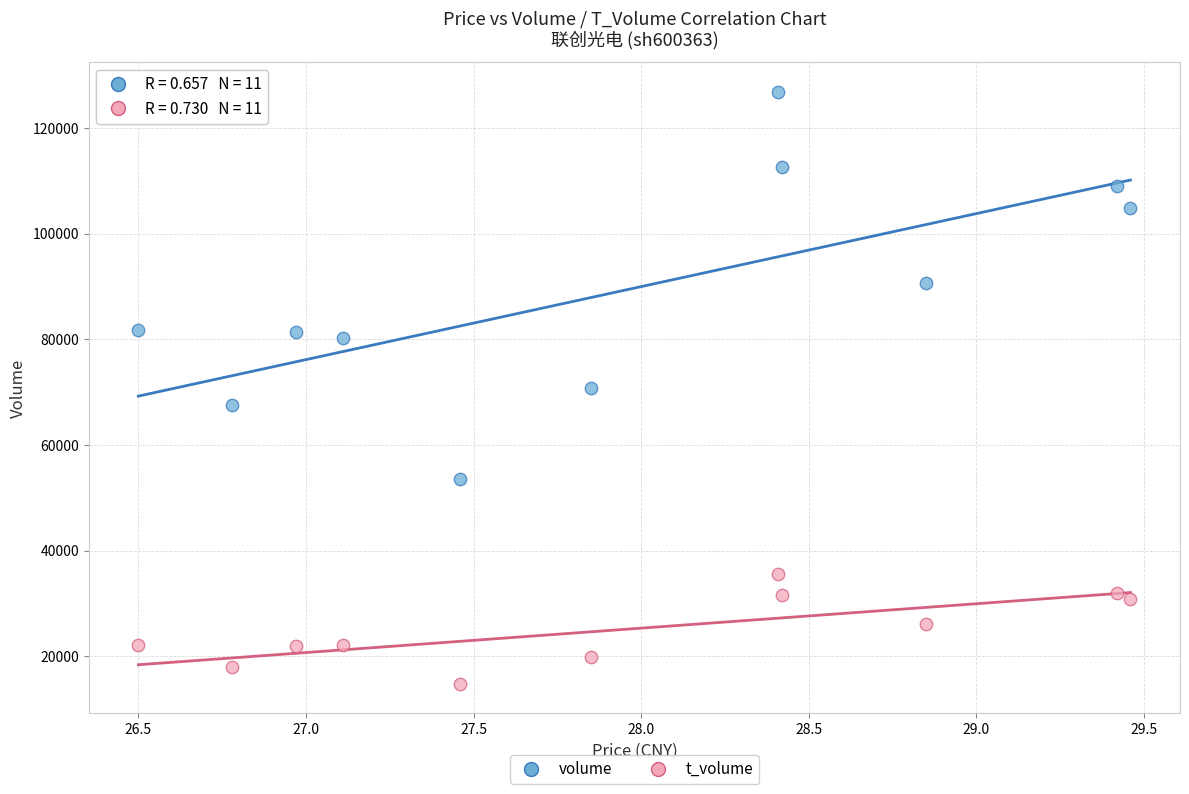

Which series contains the highest Y value?

volume